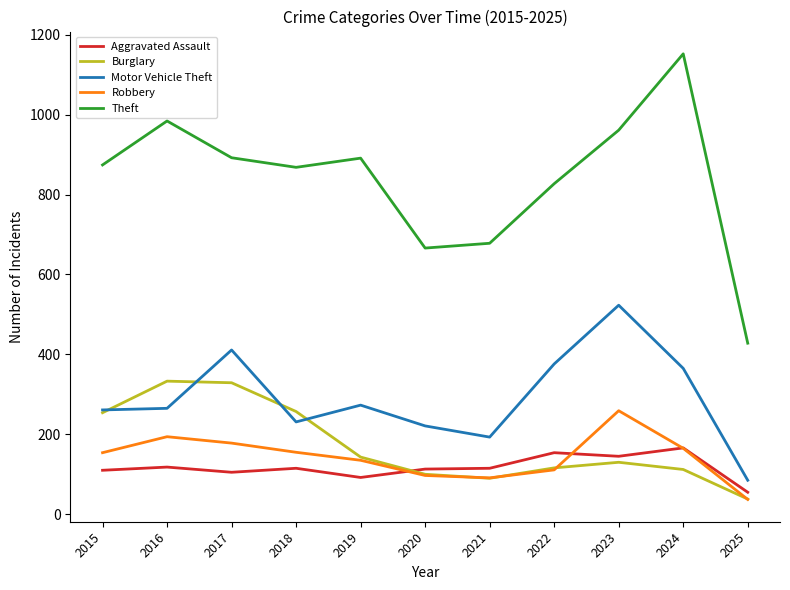

Where is the first local maximum for Motor Vehicle Theft?

2017